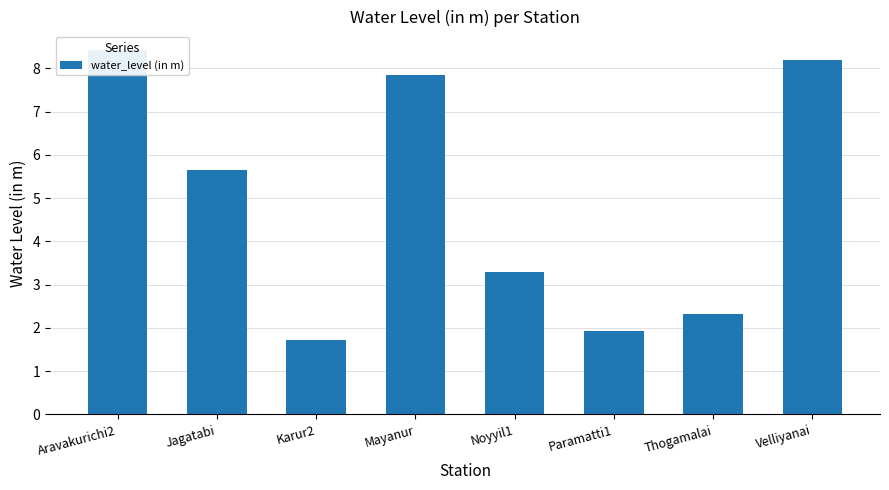

List the labels in order of value, smallest first.

Karur2, Paramatti1, Thogamalai, Noyyil1, Jagatabi, Mayanur, Velliyanai, Aravakurichi2